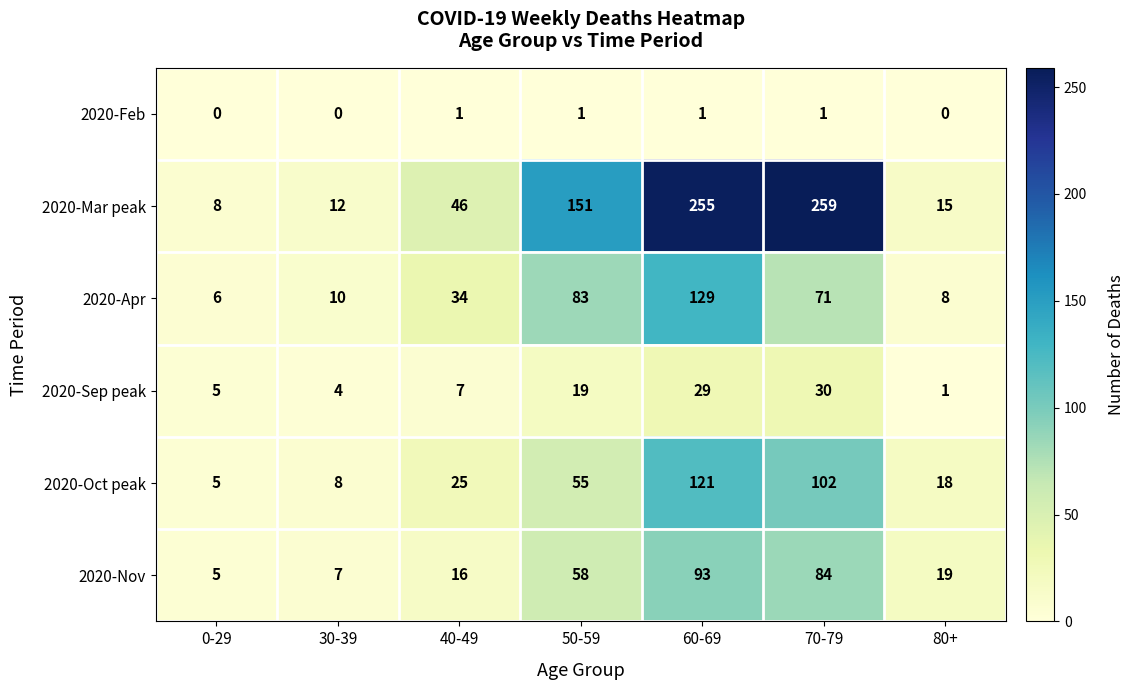

At which label is 2020-Nov closest to 49?

50-59